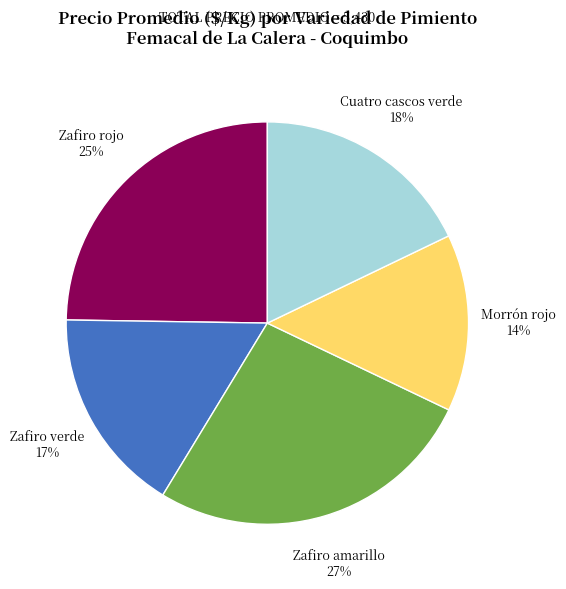

Does any single category account for the majority?

No